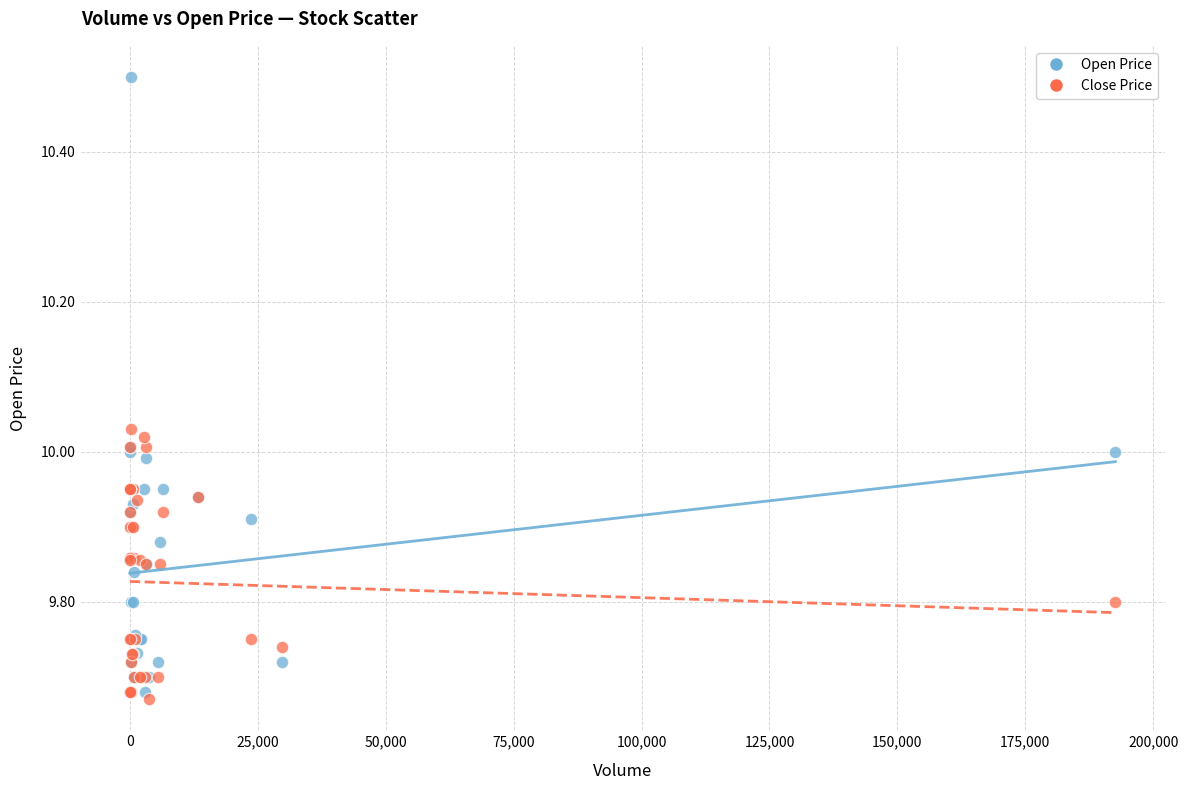

Which series reaches the maximum Y coordinate?

Open Price